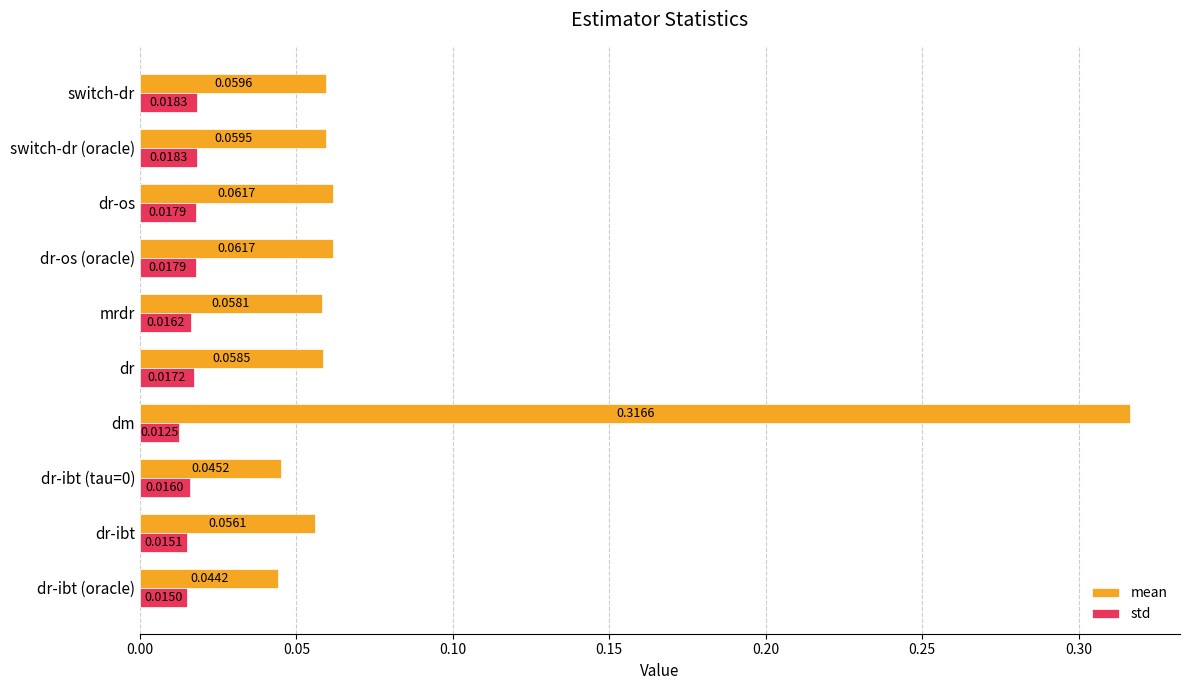

What is the sum of all mean values?

0.8